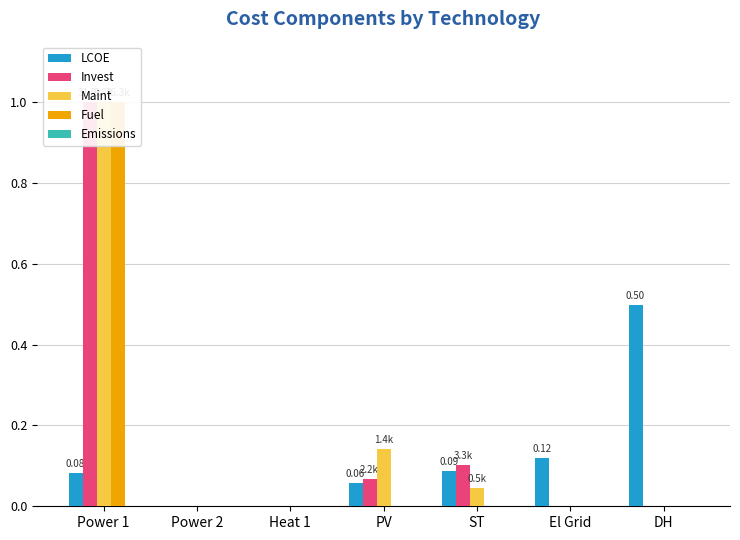

List the labels in order of Emissions value, smallest first.

Power 1, Power 2, Heat 1, PV, ST, El Grid, DH